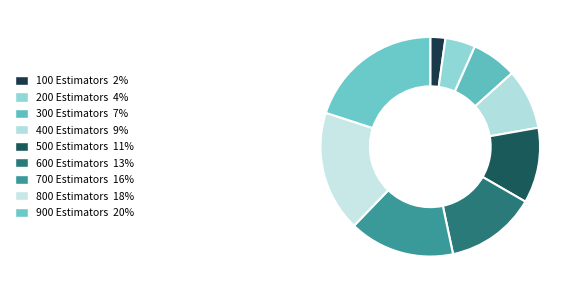

Approximately how many times larger is the value at 100 Estimators compared to 500 Estimators?

0.2